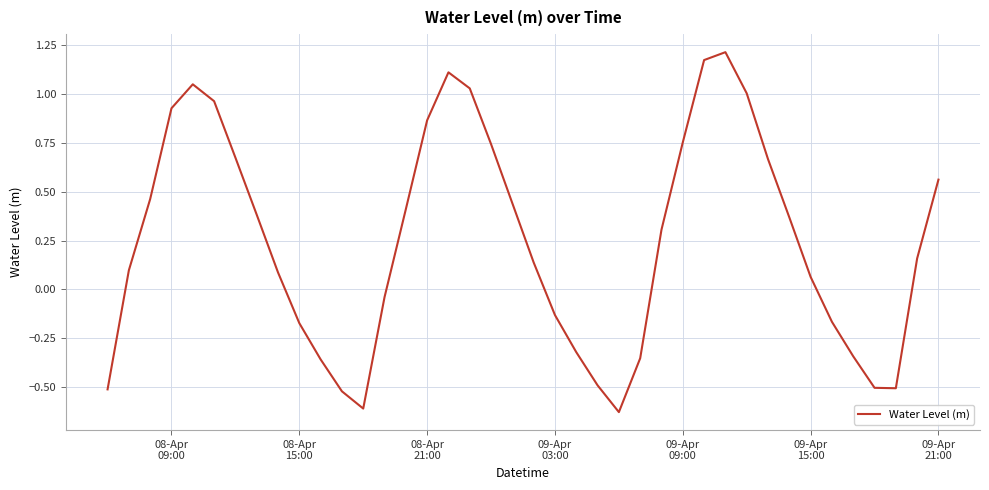

What is the difference between the maximum and minimum values?

1.8